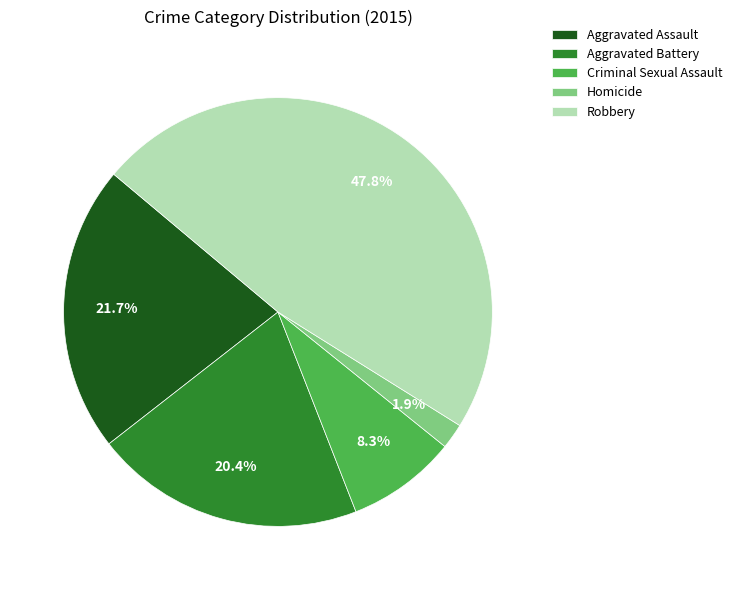

To the nearest percent, what is the combined percentage of Robbery and Criminal Sexual Assault?

56%